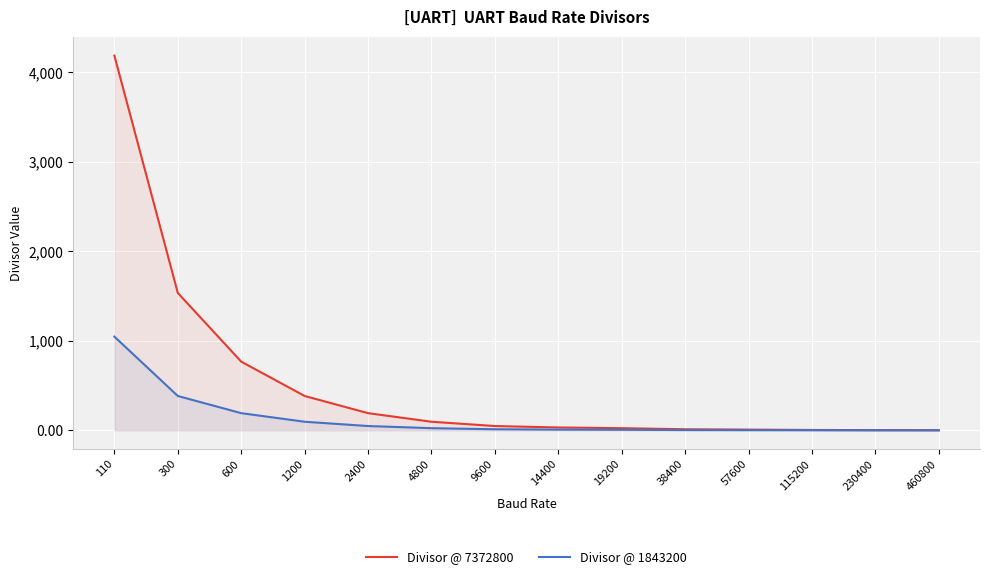

Which category has the lowest value in the Divisor @ 1843200 series?

460800